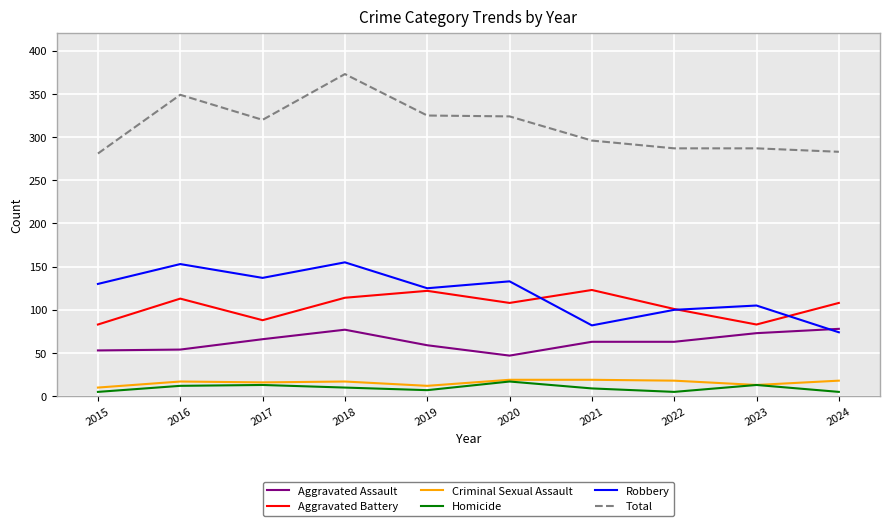

True or false: Homicide has a value of 5 at 2015.

True